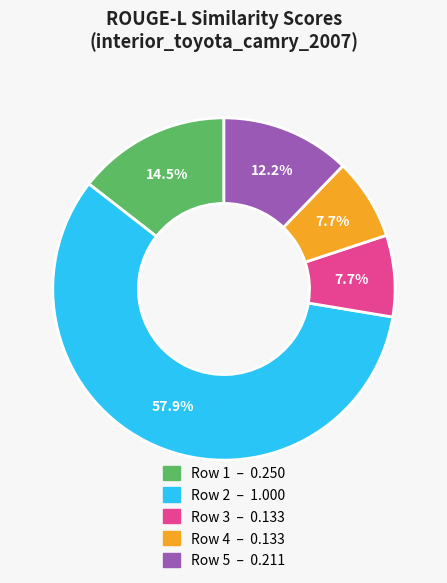

Is there any slice that represents more than half of the pie?

Yes